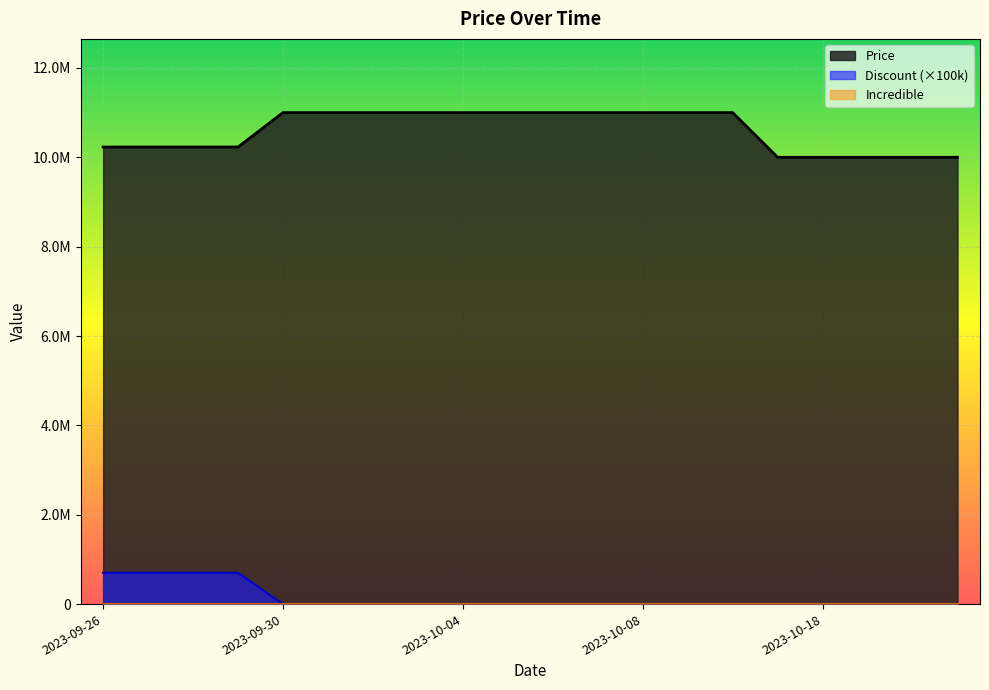

What is the difference between the highest and lowest values at 2023-10-05?

11000000